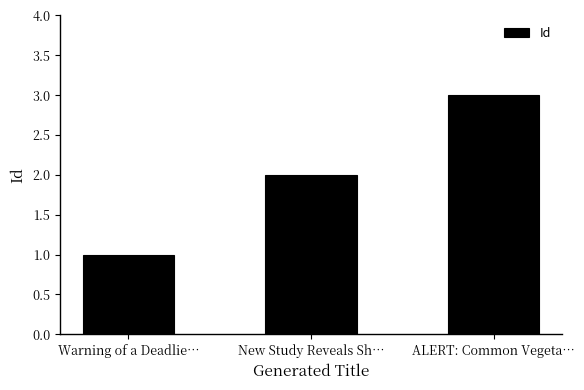

What is the sum of all values?

6